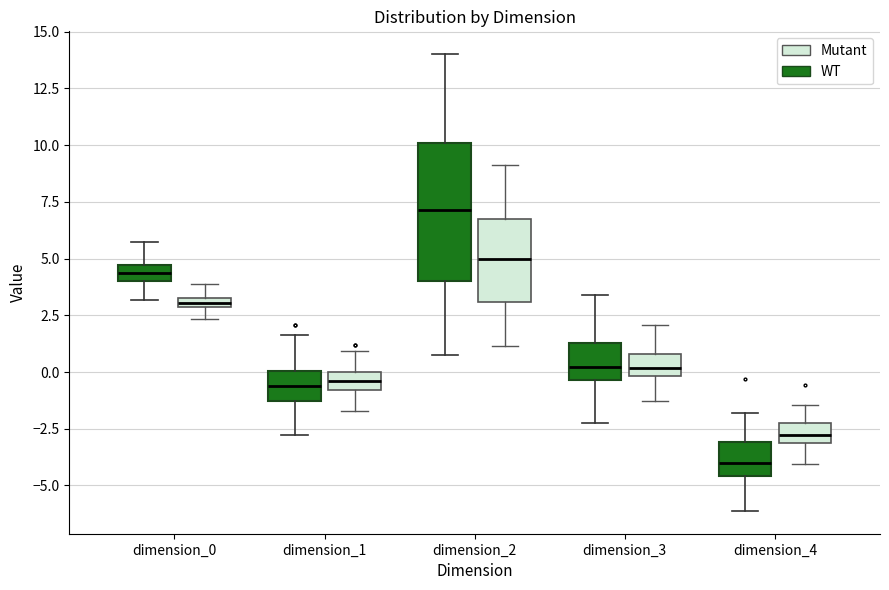

Where is the lower edge of the box for dimension_1 (WT) on the y-axis? The values are not printed on the chart, so give them approximately, as read against the axis.

-1.5